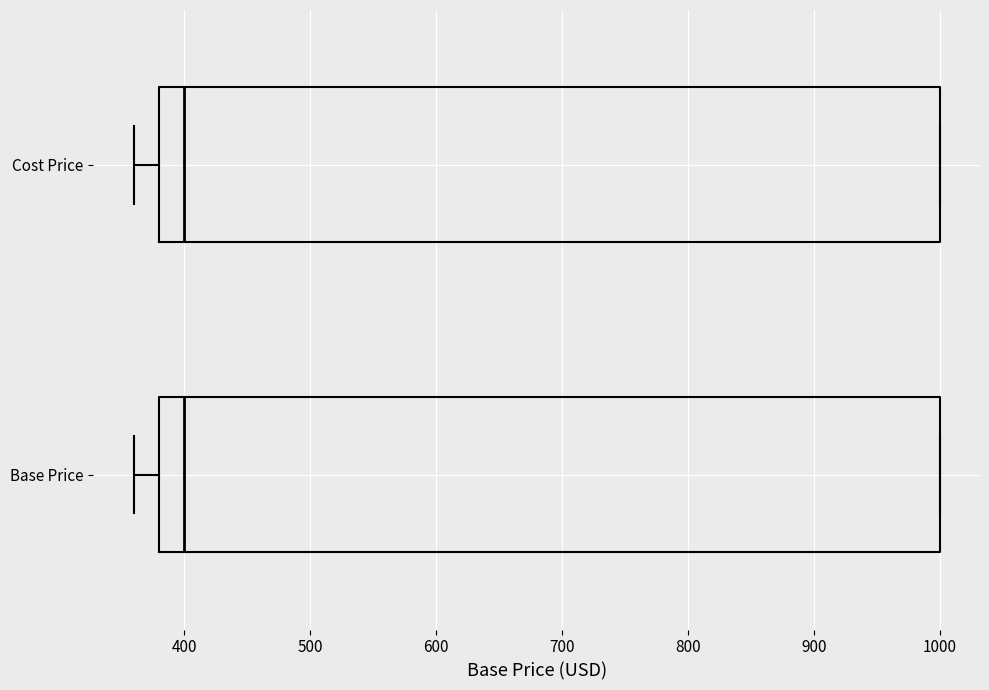

Where is the left edge of the box for Base Price on the x-axis? The values are not printed on the chart, so give them approximately, as read against the axis.

380